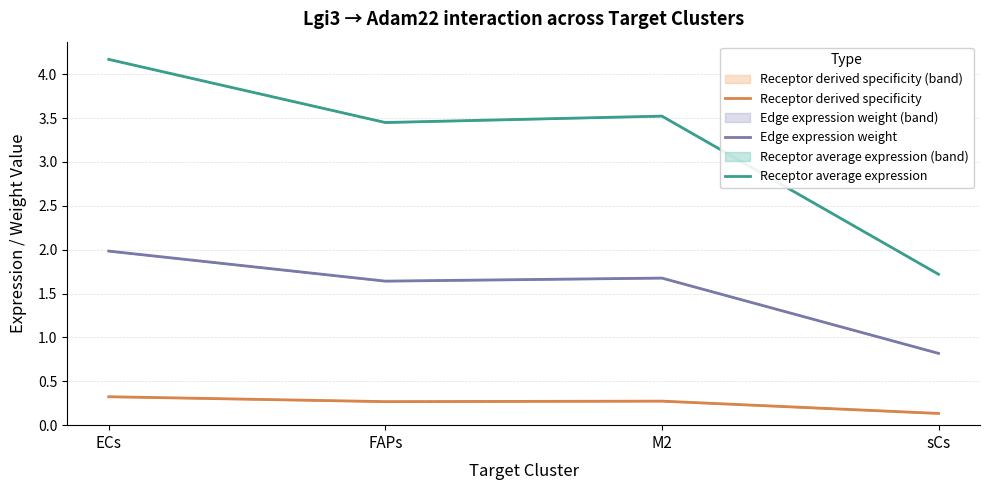

How many interior local peaks does the Receptor derived specificity series have?

1